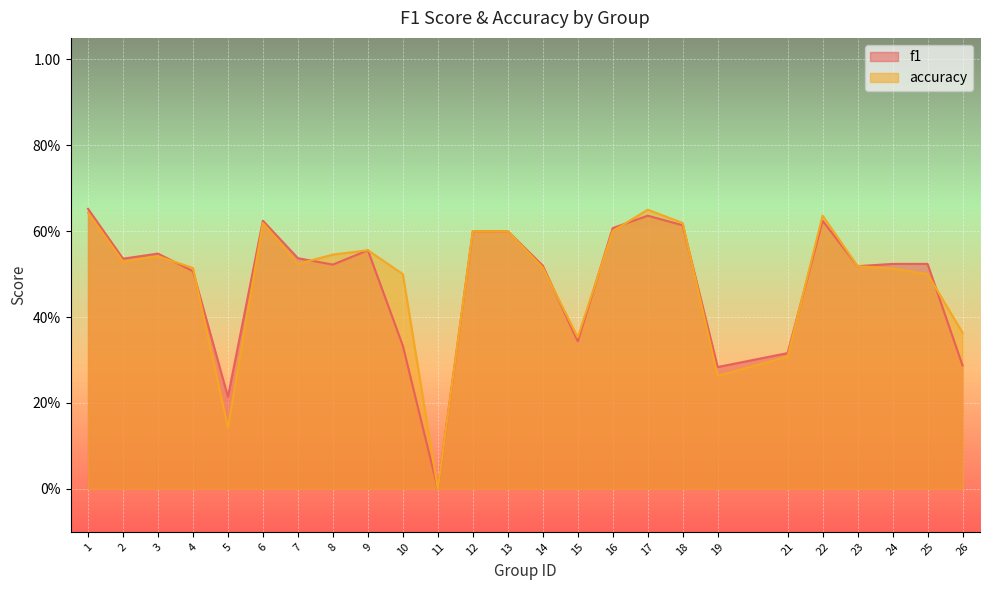

What is the value of the f1 point at the 12th from the left?

0.6